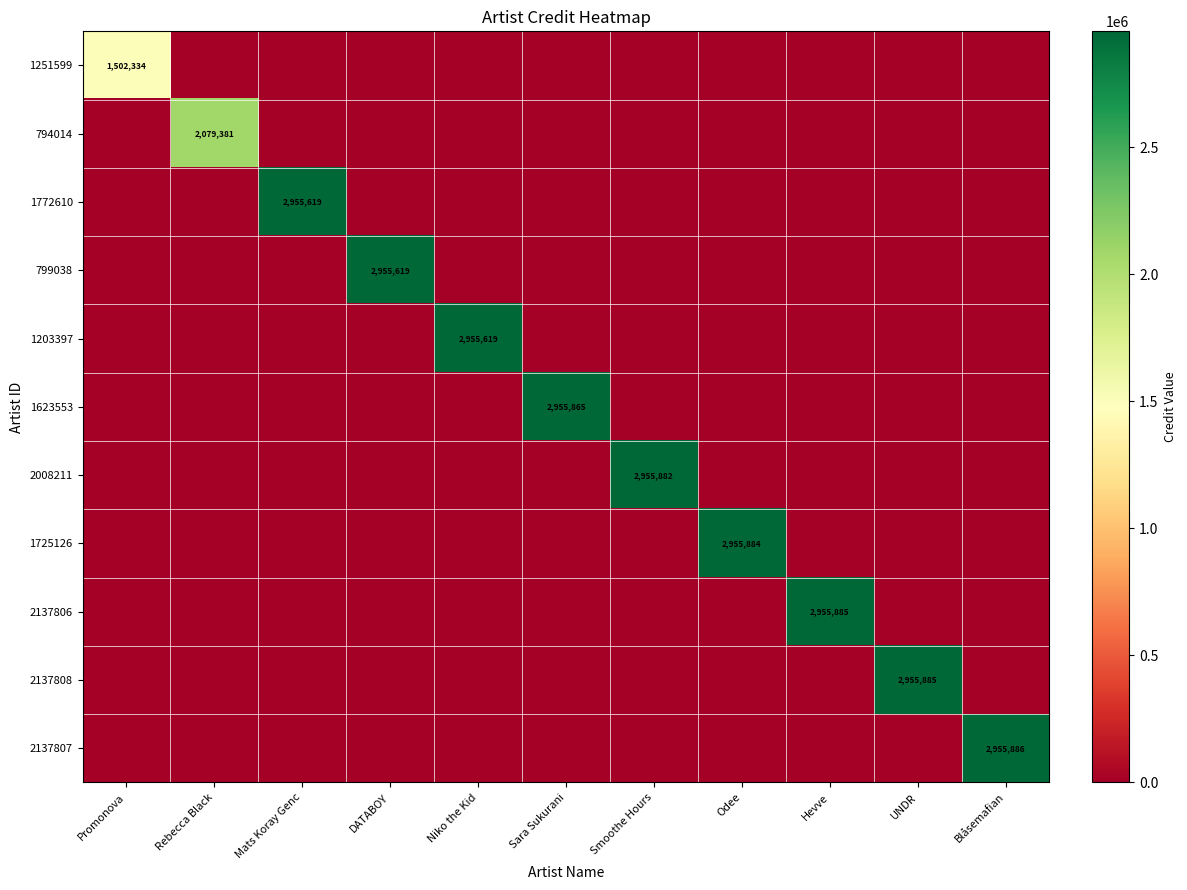

The 1203397 series shows 2955619 at Niko the Kid. True or false?

True